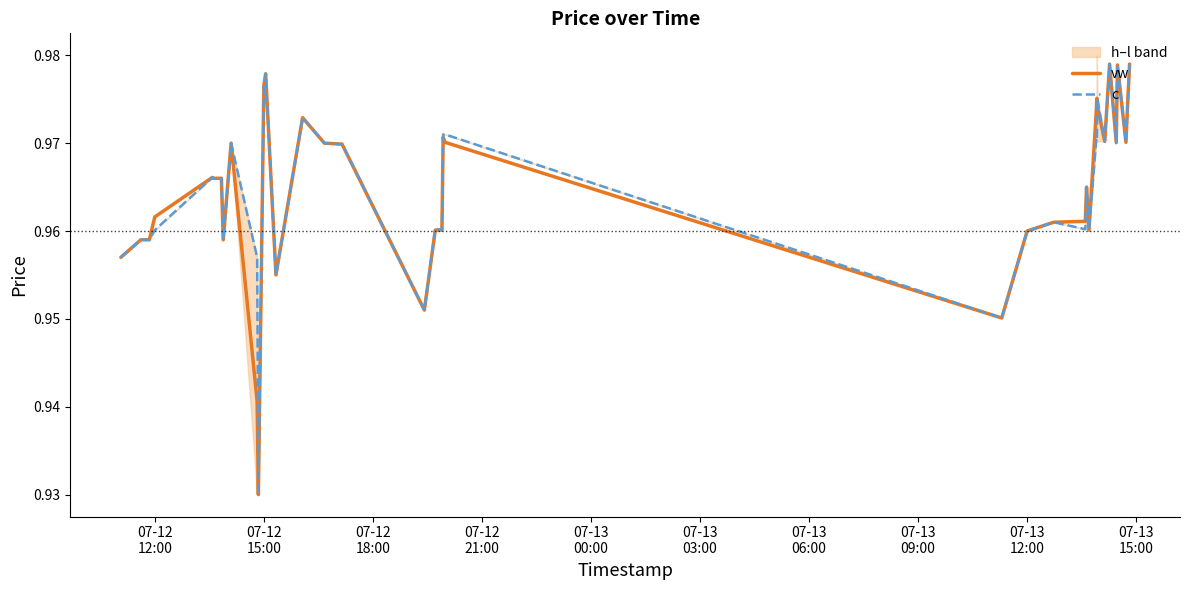

Does the chart display data point markers on the line(s)?

No